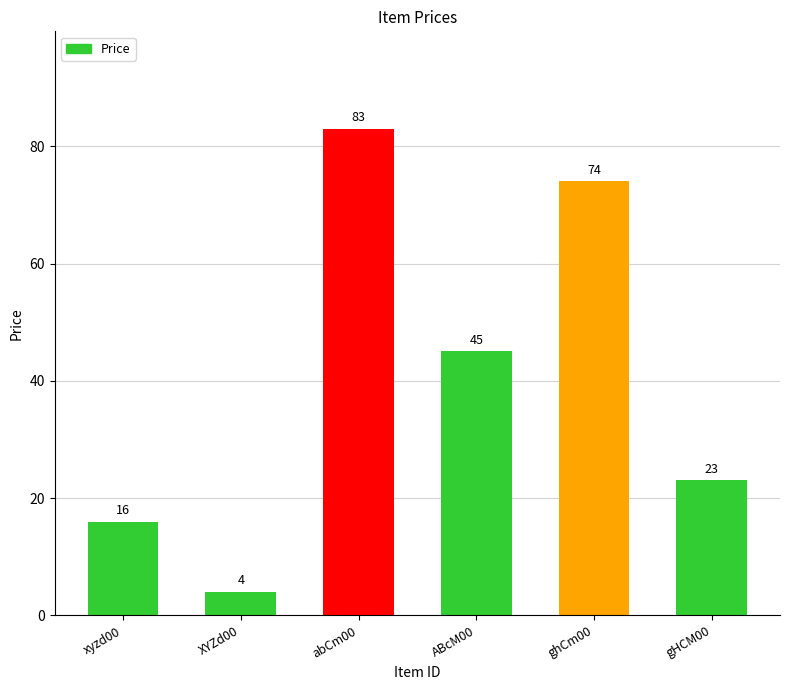

What position from the right is ABcM00?

3